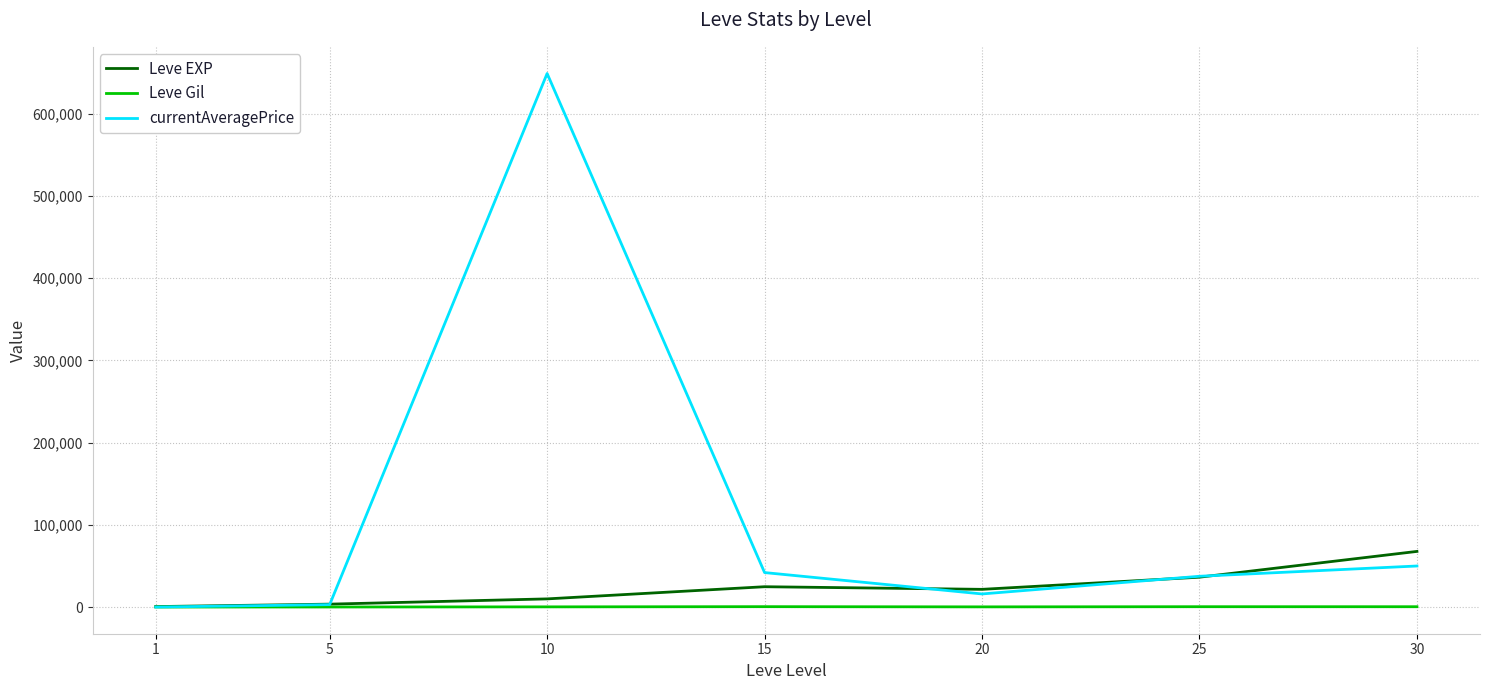

At which category is the sum across all series the highest?

10